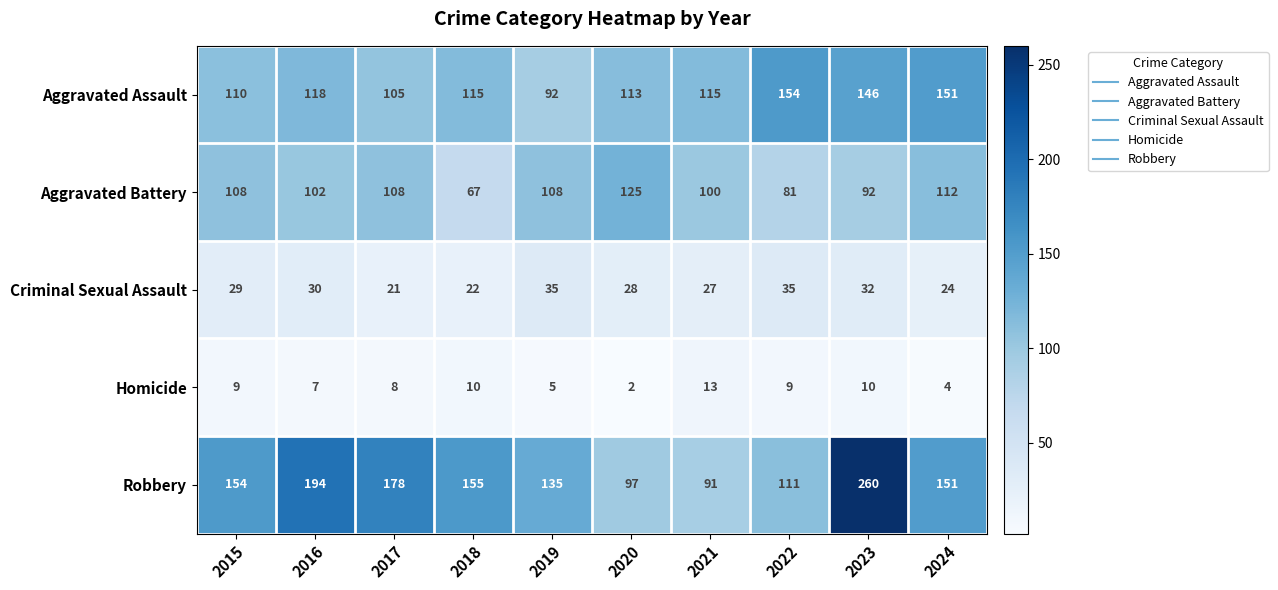

What is the maximum value for Aggravated Assault?

154